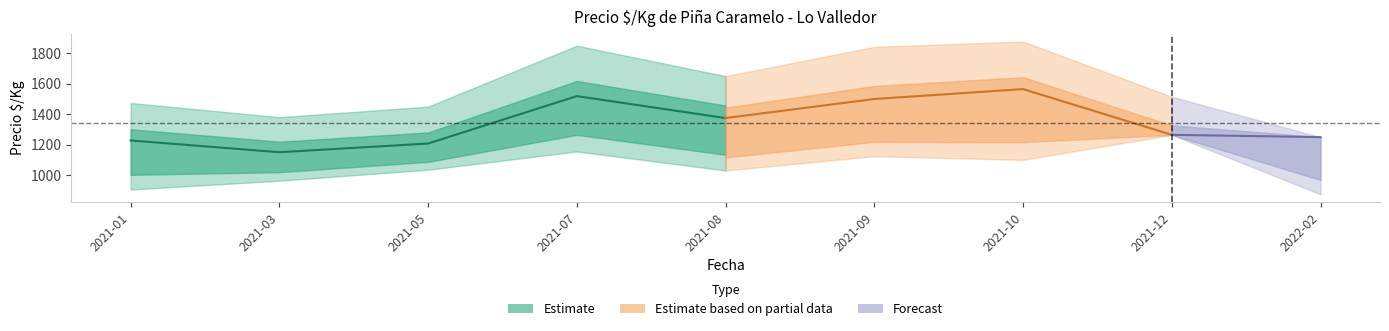

Does the chart have visible grid lines?

No